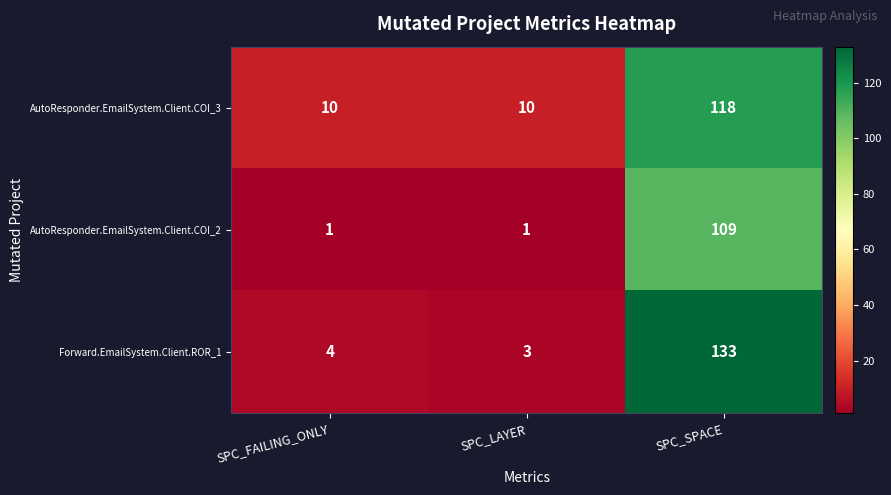

Rank the series by their maximum value, from lowest to highest.

AutoResponder.EmailSystem.Client.COI_2, AutoResponder.EmailSystem.Client.COI_3, Forward.EmailSystem.Client.ROR_1